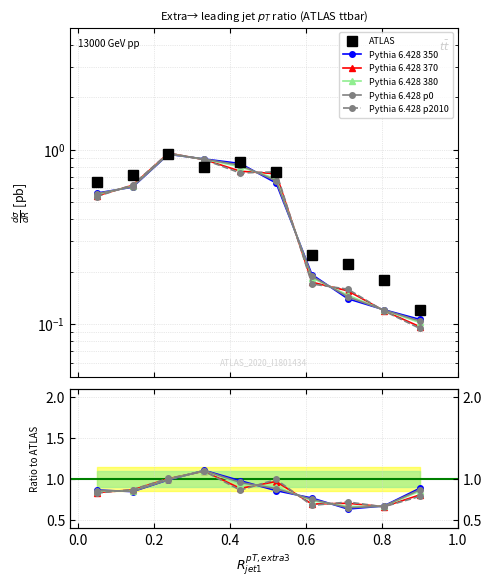

Is it true that Pythia 6.428 370 equals 1.1 at 8?

False